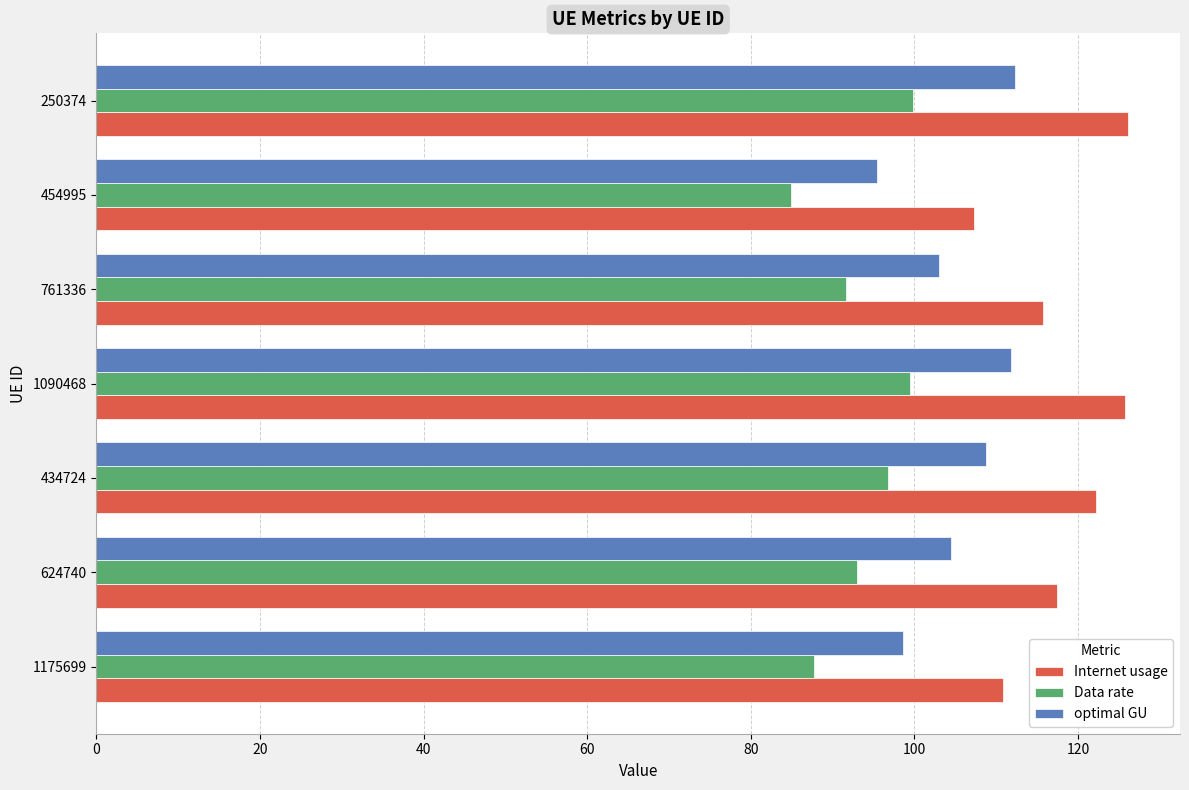

True or false: Internet usage has a value of 30.1 at 454995.

False